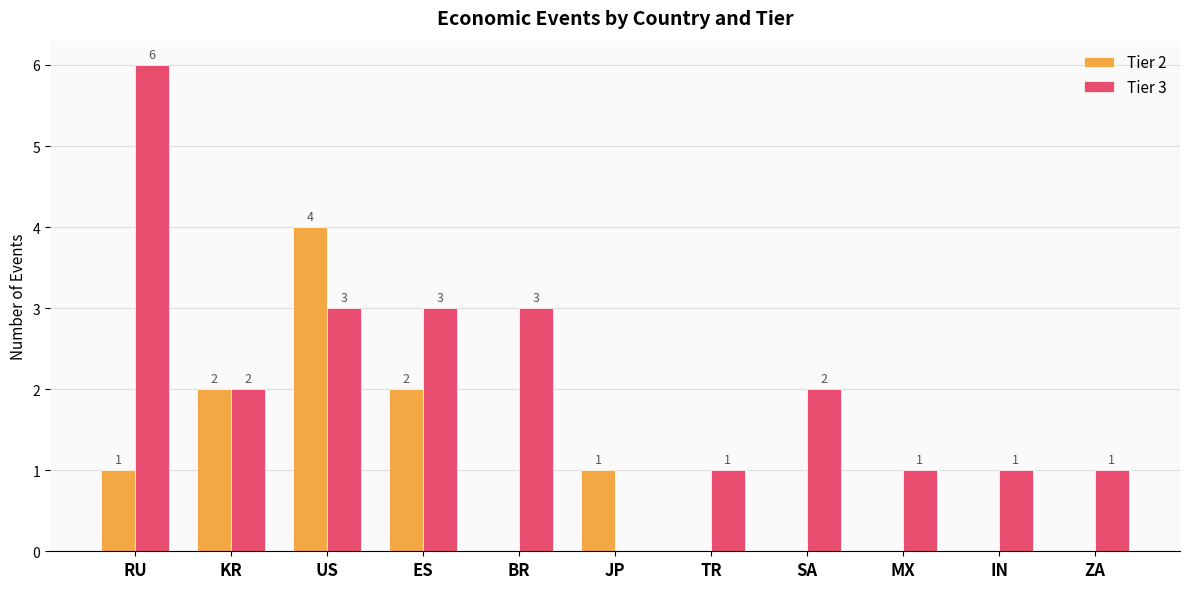

What are all the series names shown in the legend?

Tier 2, Tier 3